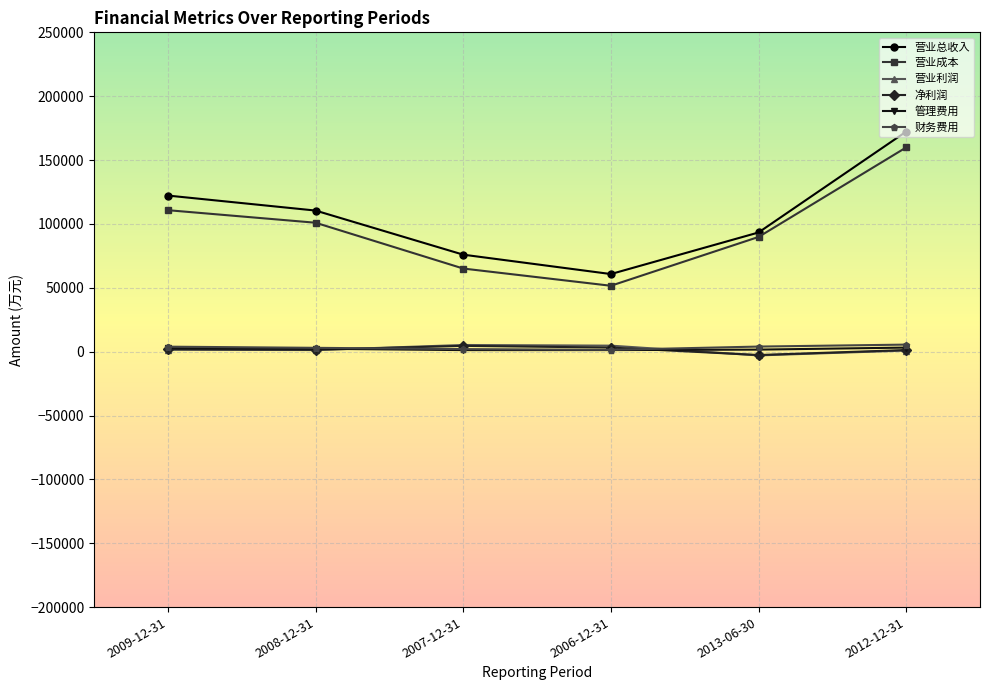

What is the minimum value shown in the chart?

-2951